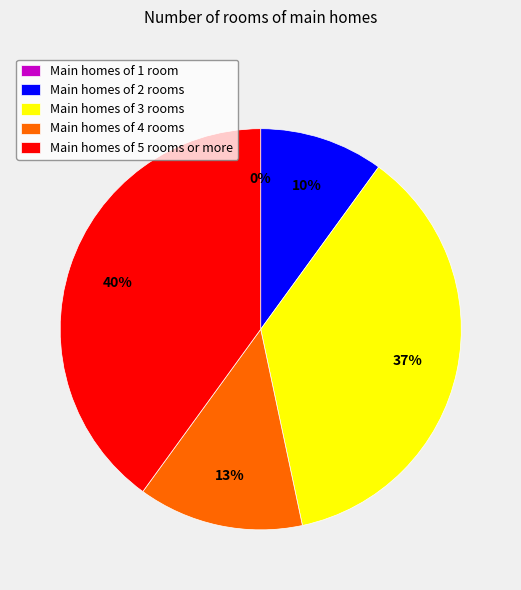

Is there any slice that represents more than half of the pie?

No